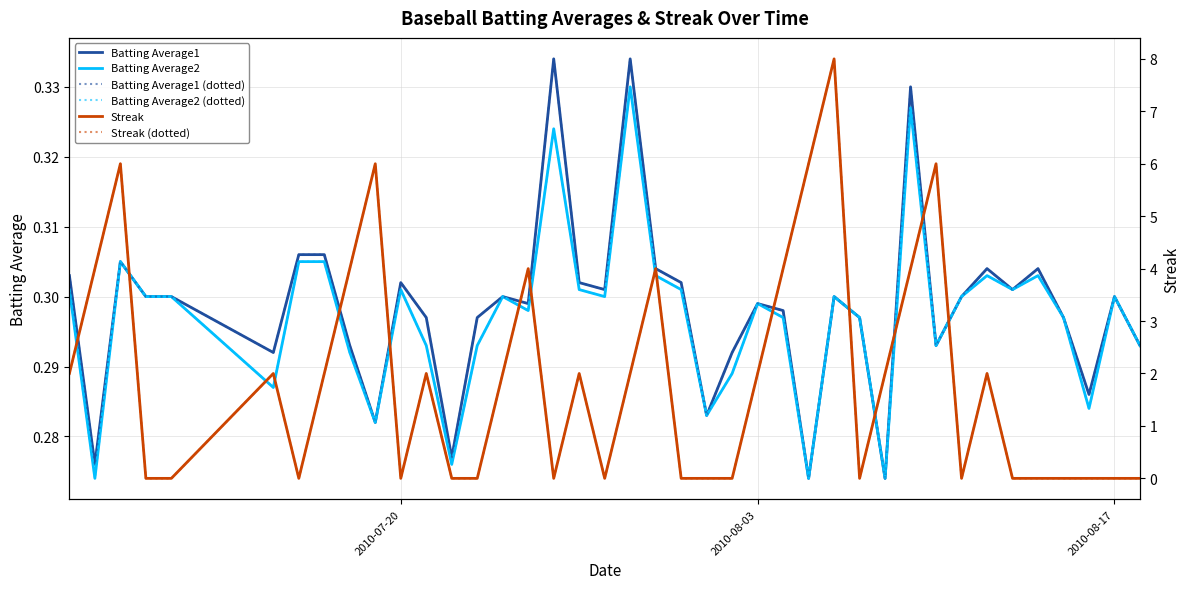

How many values in the Streak (dotted) series are below 2?

19